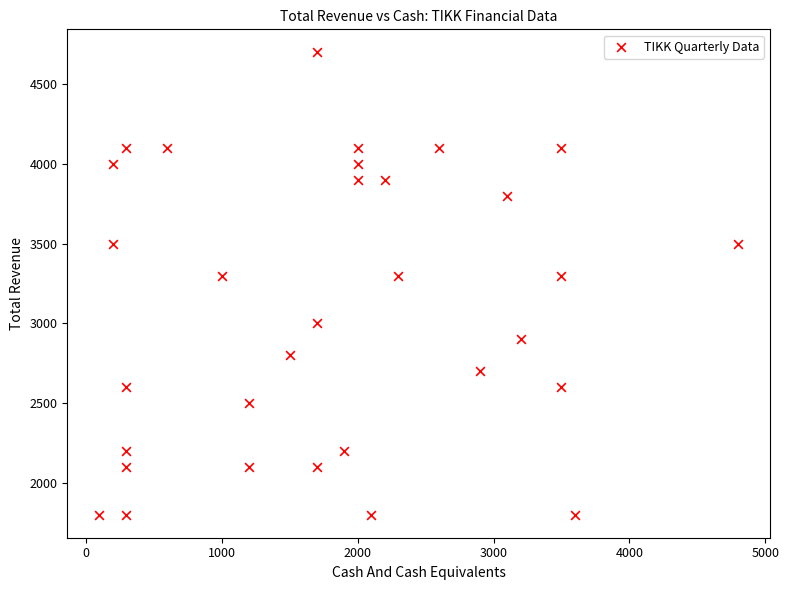

What is the range of Y values (max minus min)?

2900